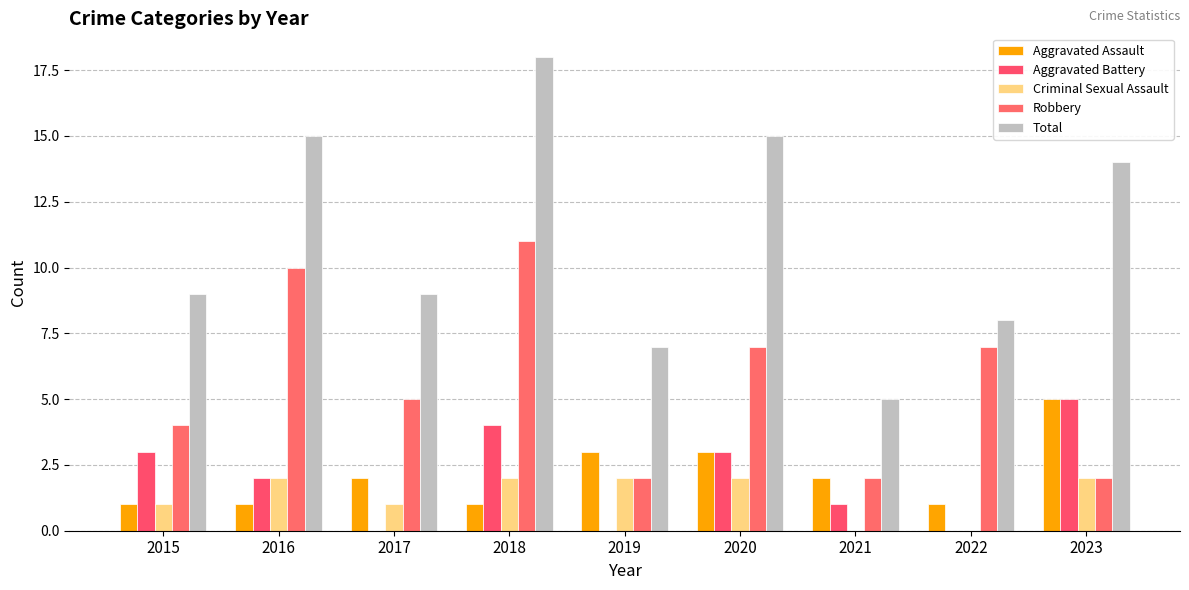

How many categories are shown in the chart?

9